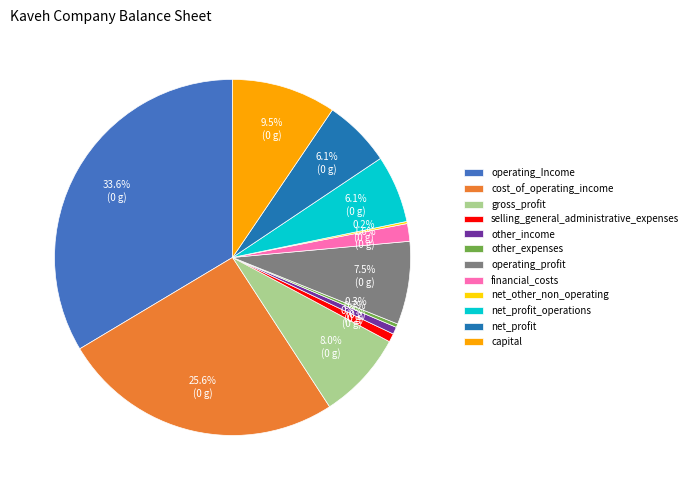

Which has a higher value, selling_general_administrative_expenses or capital?

capital